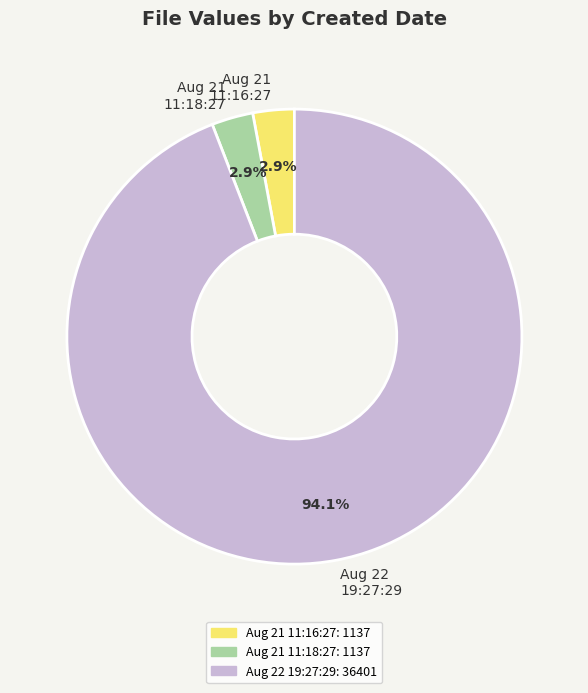

What portion of the pie excludes Aug 21 11:18:27?

97.1%